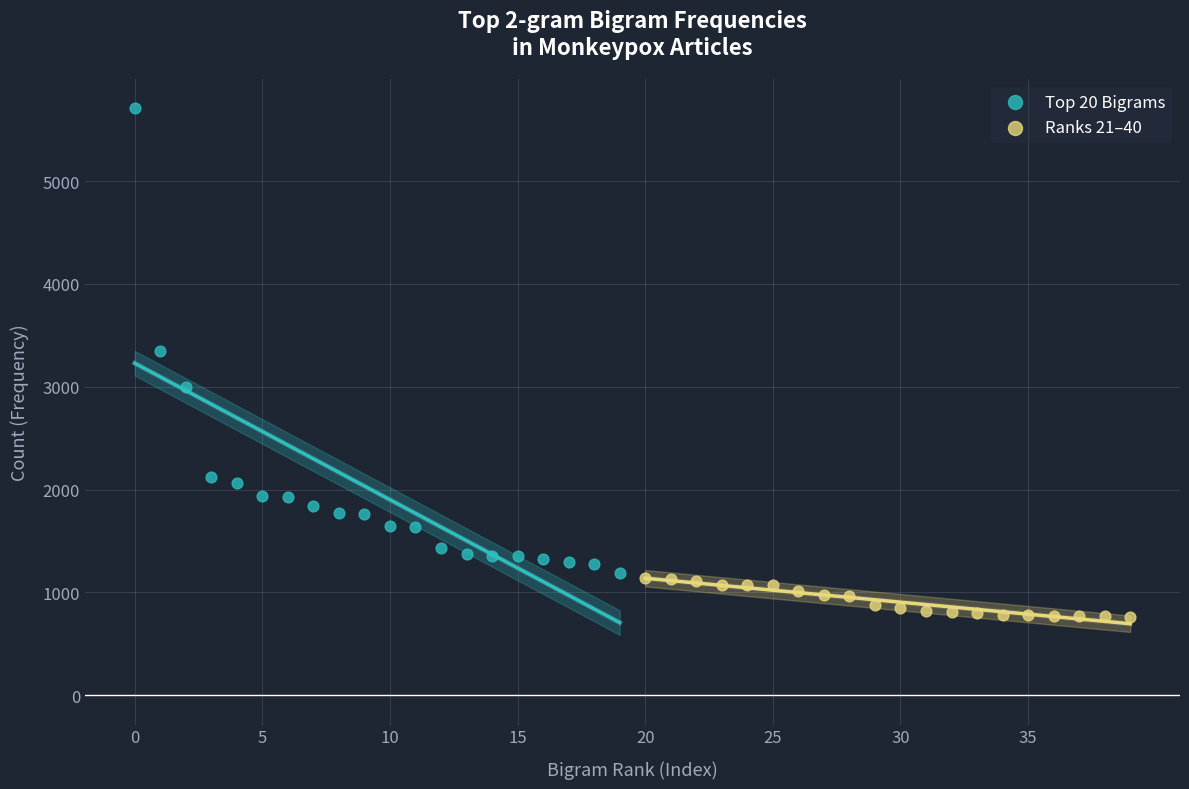

Which series contains the highest Y value?

Top 20 Bigrams